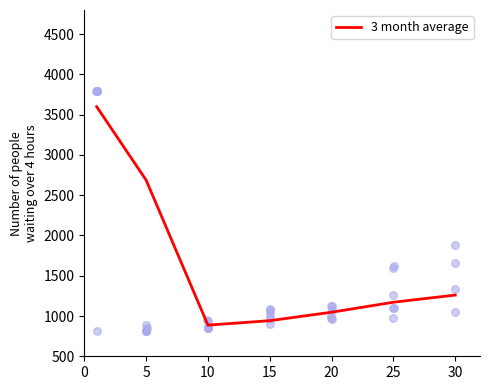

What is the highest value of the 3 month average series?

3600.0